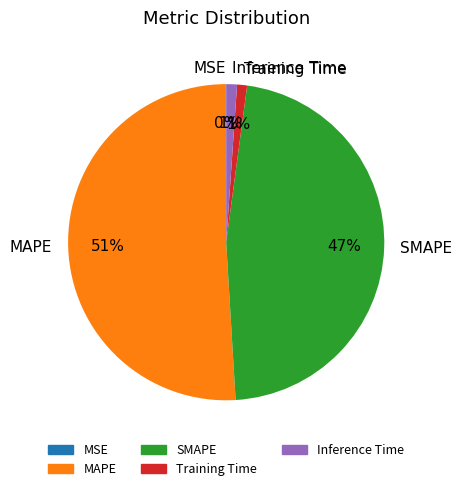

Does MAPE account for over 50% of the chart?

Yes